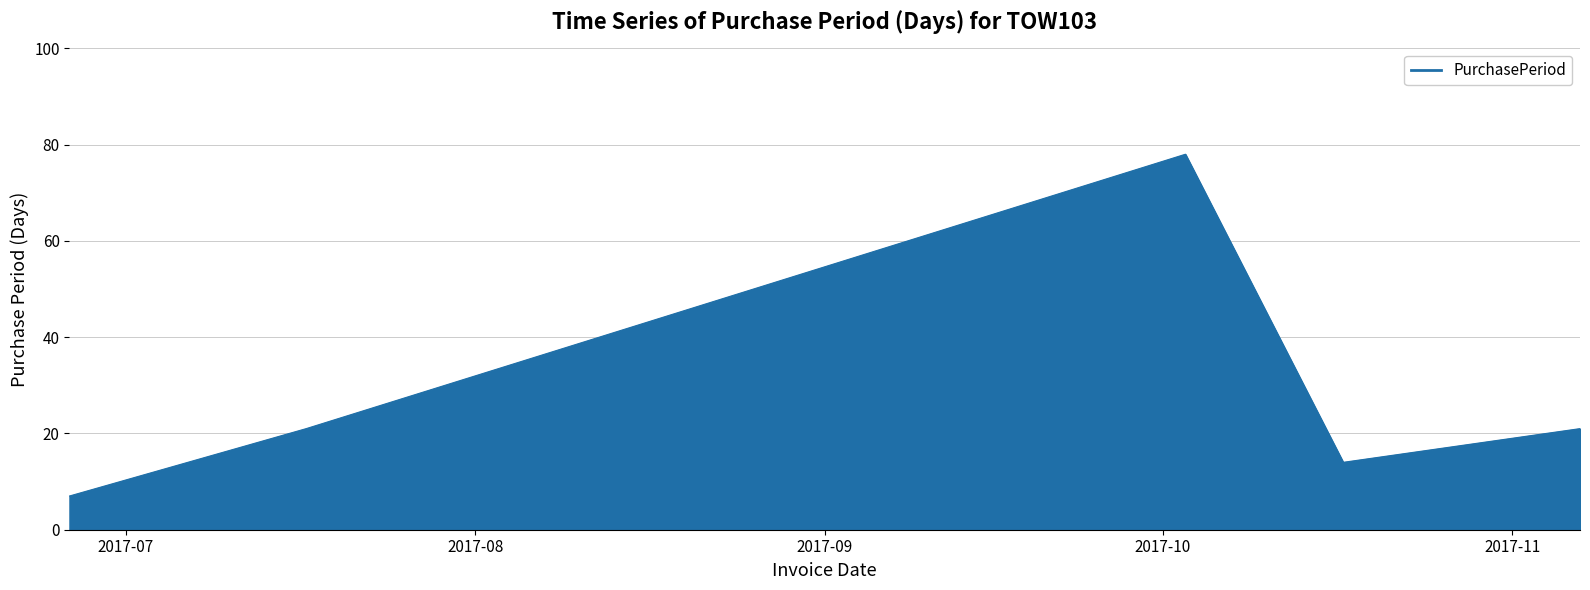

What is the sum of all values?

141